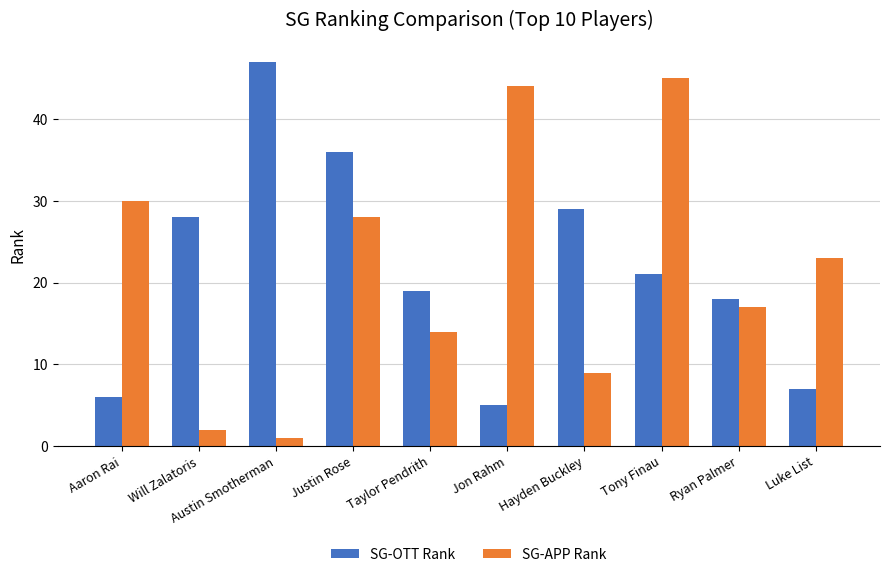

List the labels in order of SG-OTT Rank value, largest first.

Austin Smotherman, Justin Rose, Hayden Buckley, Will Zalatoris, Tony Finau, Taylor Pendrith, Ryan Palmer, Luke List, Aaron Rai, Jon Rahm